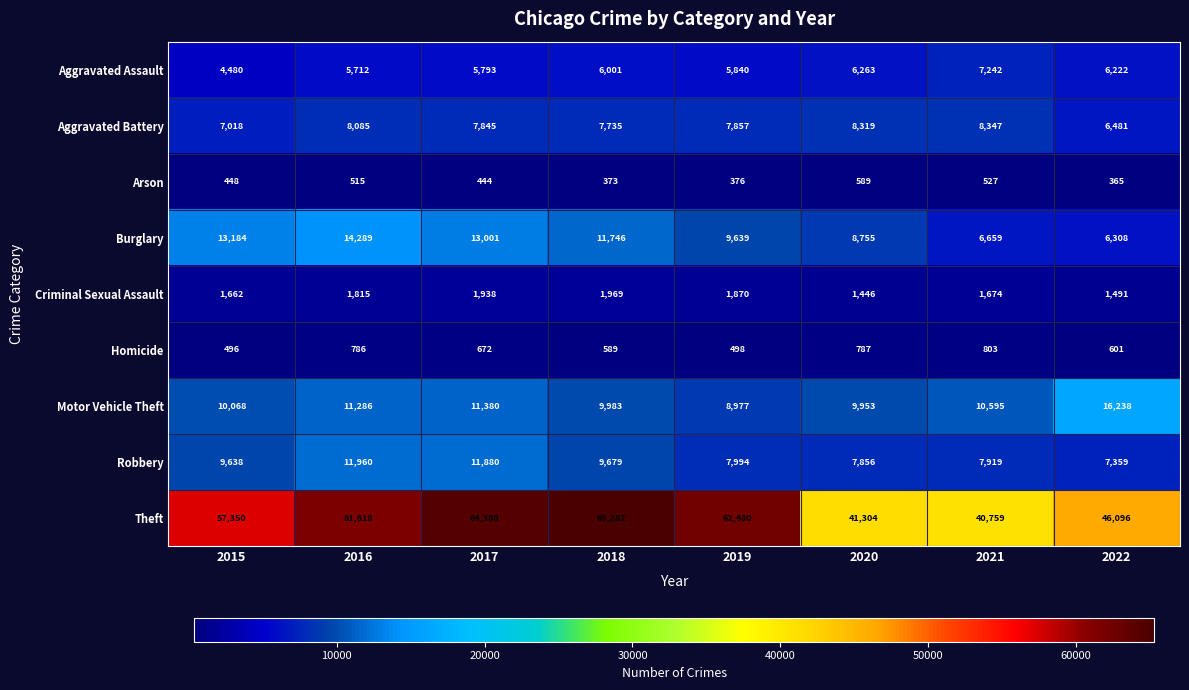

At how many categories does at least one series exceed 65250?

1